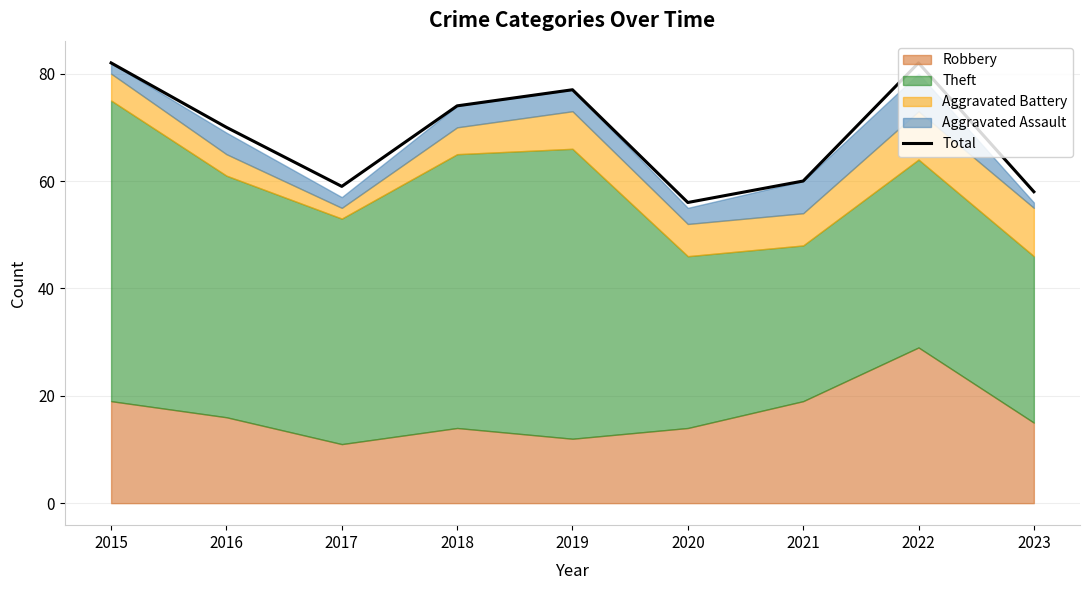

Rank the categories by value from lowest to highest.

2020, 2023, 2017, 2021, 2016, 2018, 2019, 2015, 2022